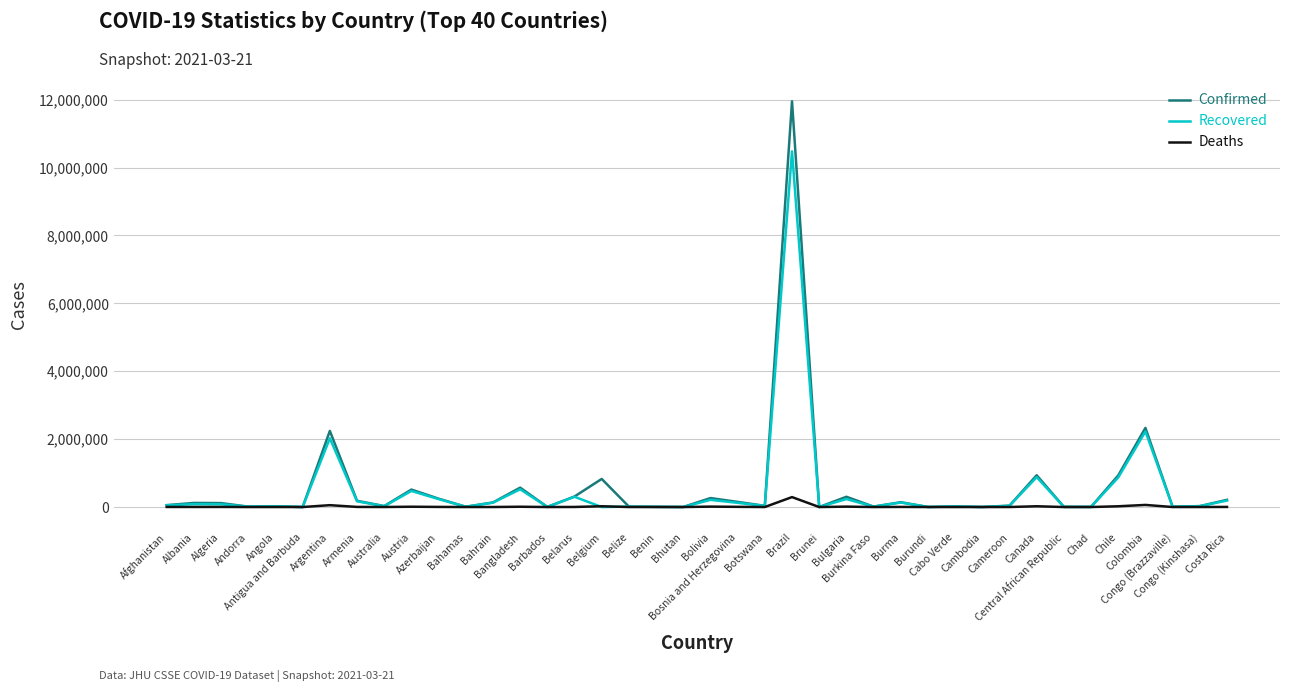

What is the greatest value displayed?

11950459